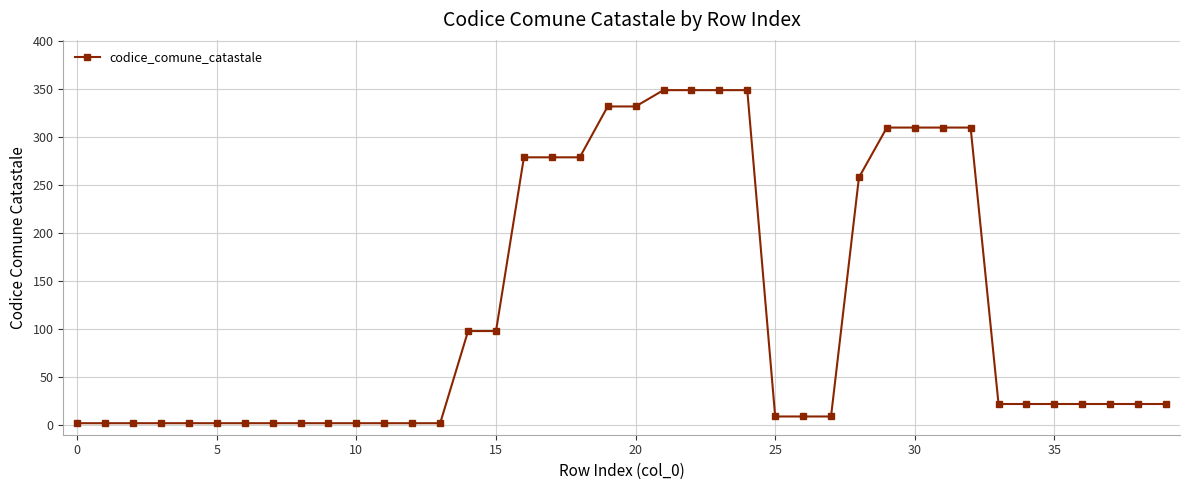

What is the difference between the maximum and second lowest values?

347